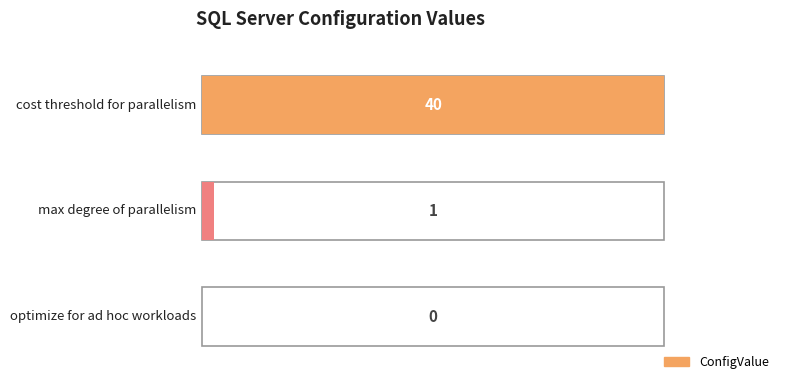

How many data points are above 1?

1